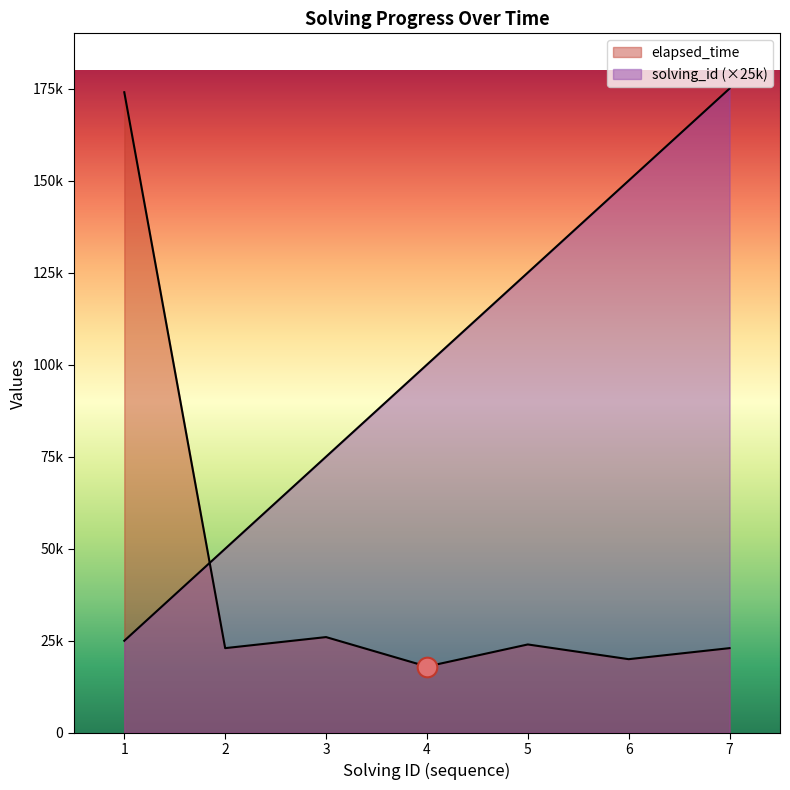

Is the value of elapsed_time at 2 greater than the value of solving_id at 2?

No